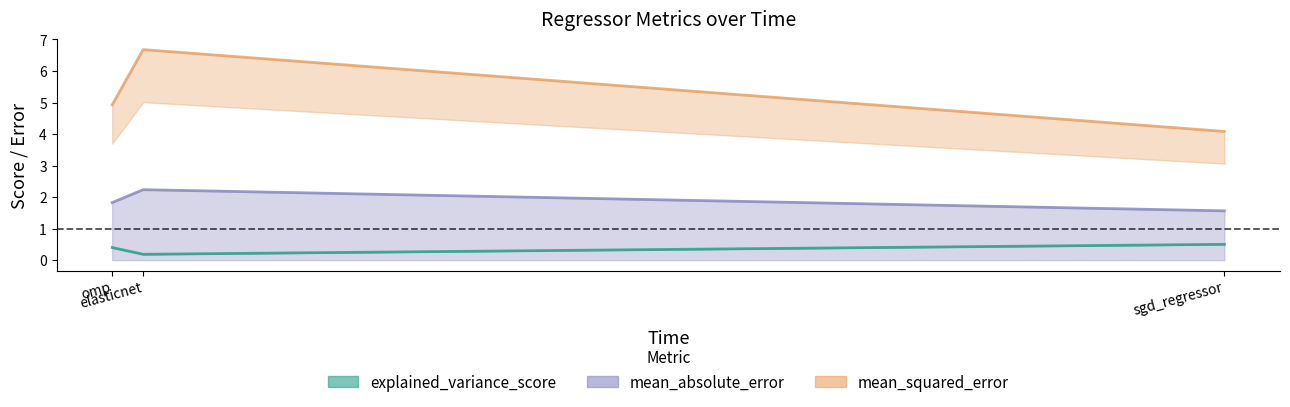

What is the value of the mean_squared_error point at the 2nd from the left?

6.7